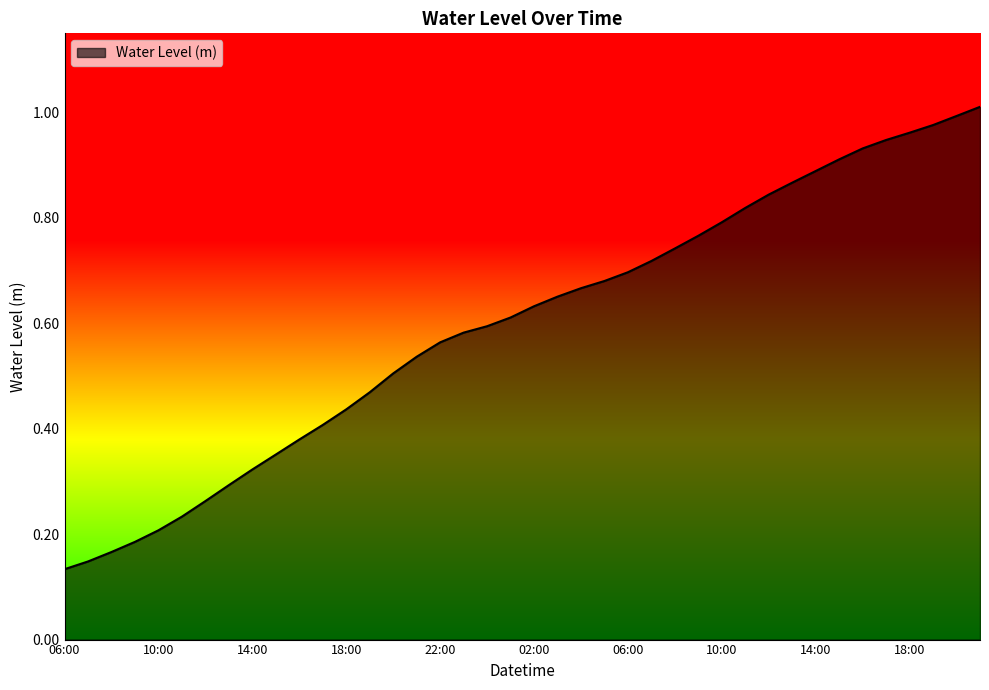

Is this an area chart (filled region under the line)?

Yes